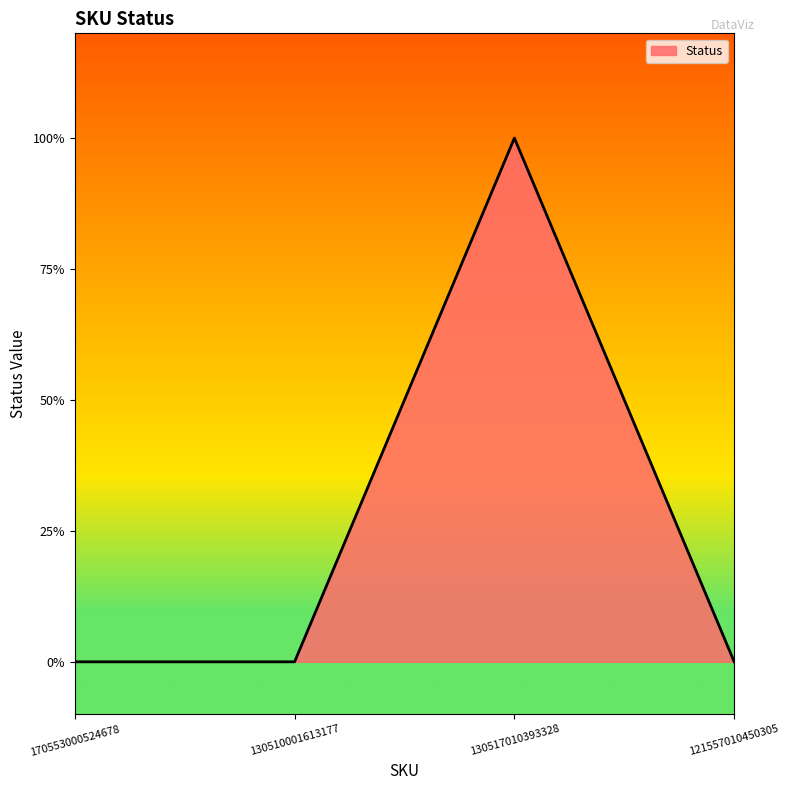

Does the chart display data point markers on the line(s)?

No